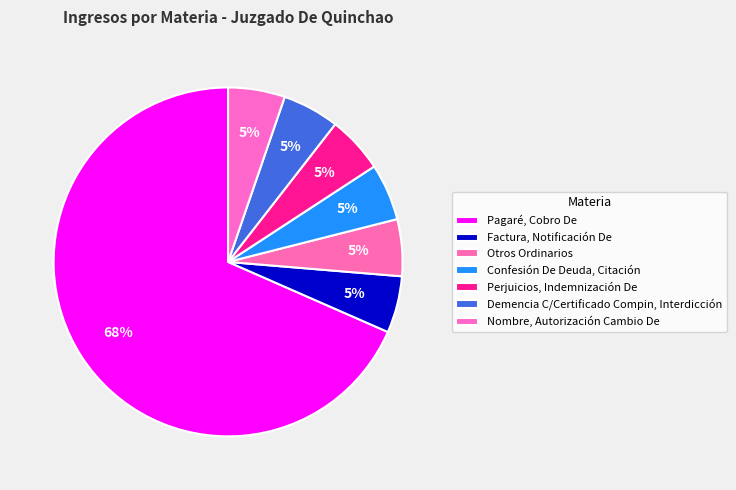

What percentage is NOT represented by Perjuicios, Indemnización De?

94.7%